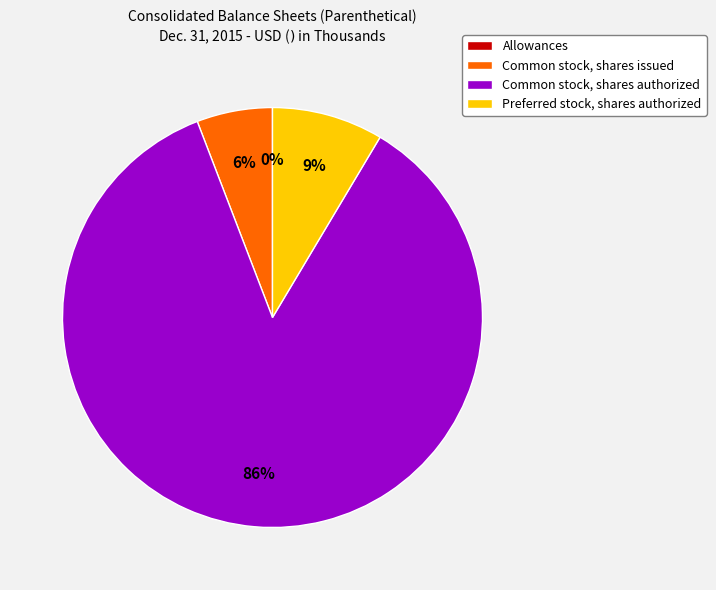

To the nearest percent, what portion does Preferred stock, shares authorized represent?

9%